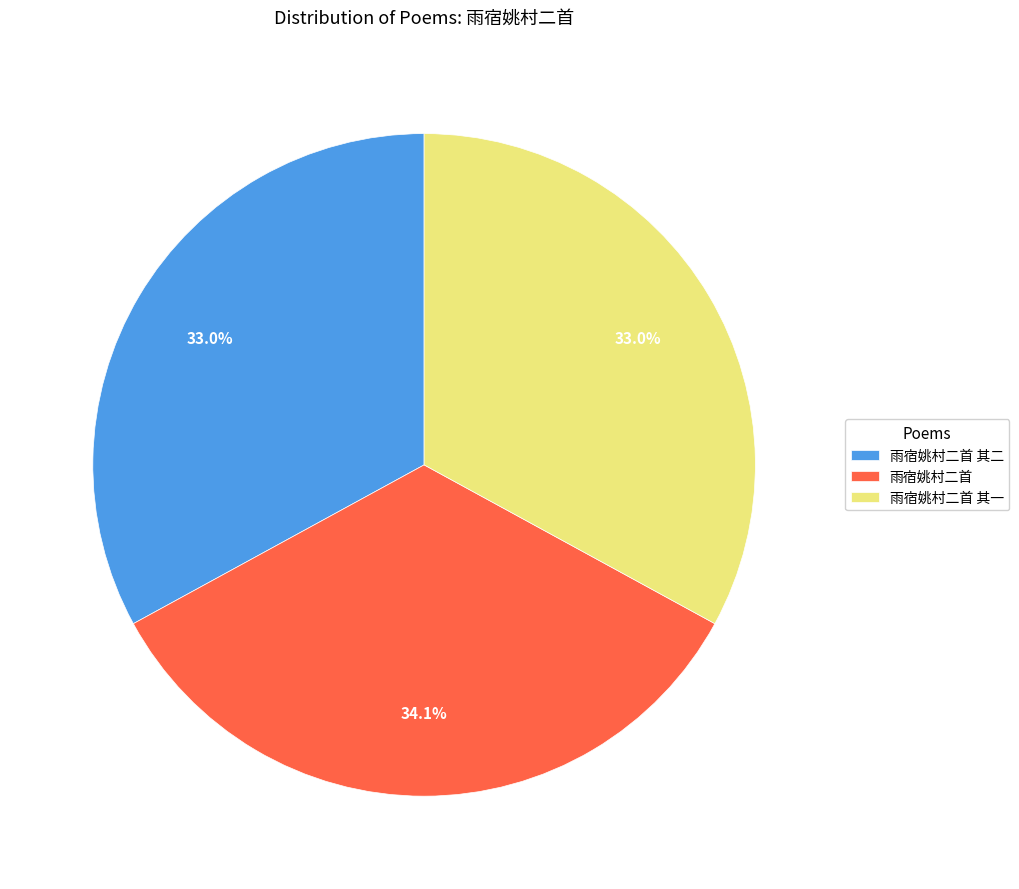

To the nearest percent, what is the difference between the largest and smallest slice percentages?

1%